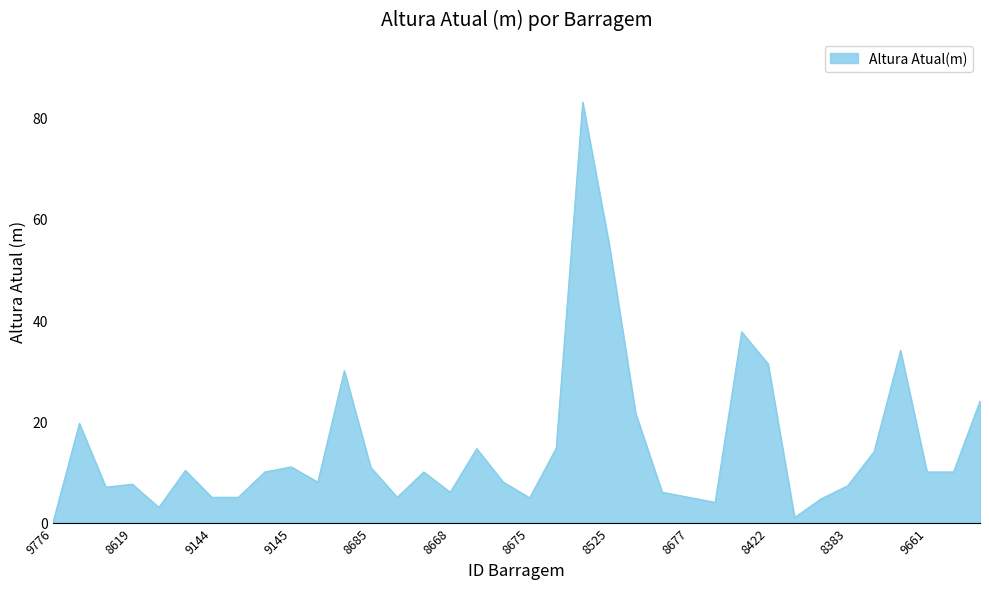

How many points are higher than both their immediate neighbors (excluding endpoints)?

10